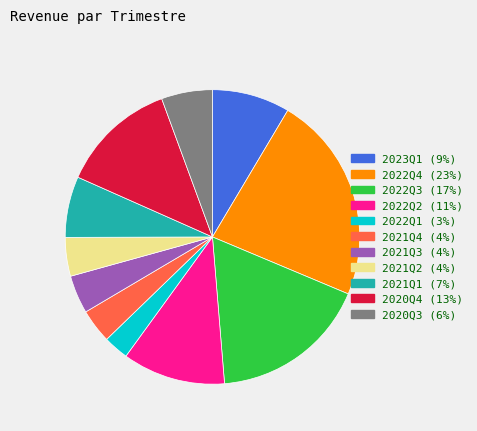

Is the sum of 2022Q2 and 2020Q4 greater than half?

No